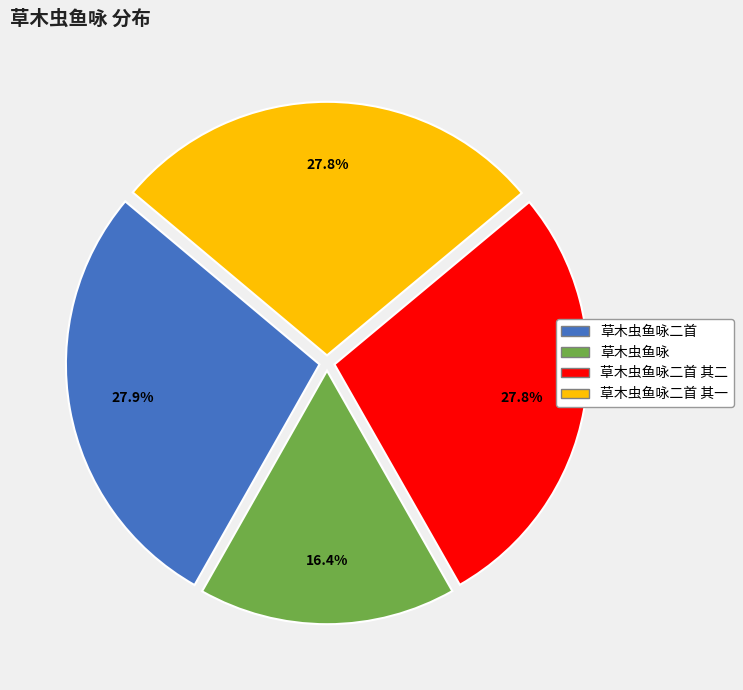

To the nearest percent, what percentage of the pie is 草木虫鱼咏二首 其二?

28%